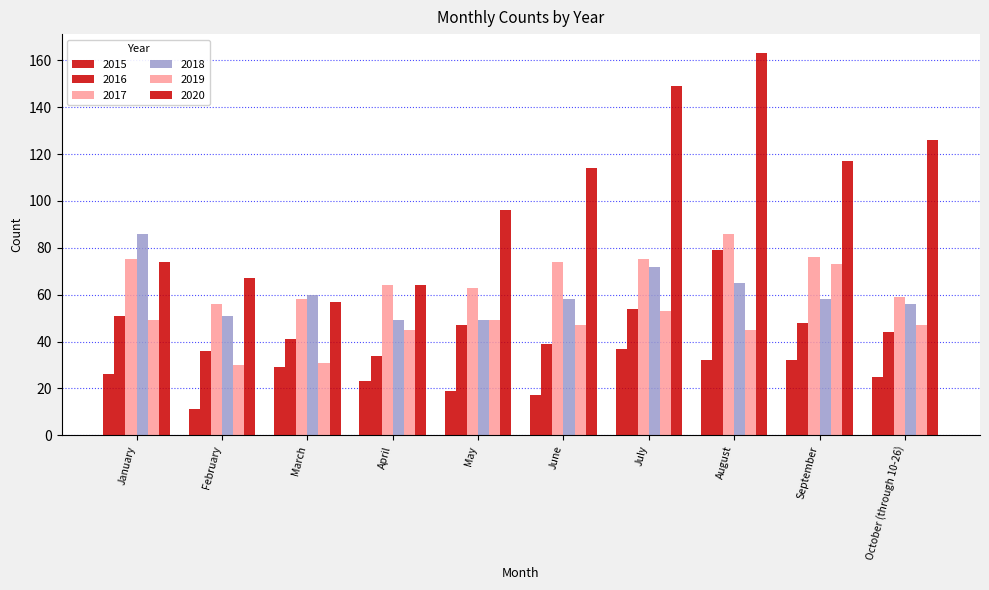

Reading right to left, what are all the values shown in this chart?

2015: 25	32	32	37	17	19	23	29	11	26
2016: 44	48	79	54	39	47	34	41	36	51
2017: 59	76	86	75	74	63	64	58	56	75
2018: 56	58	65	72	58	49	49	60	51	86
2019: 47	73	45	53	47	49	45	31	30	49
2020: 126	117	163	149	114	96	64	57	67	74